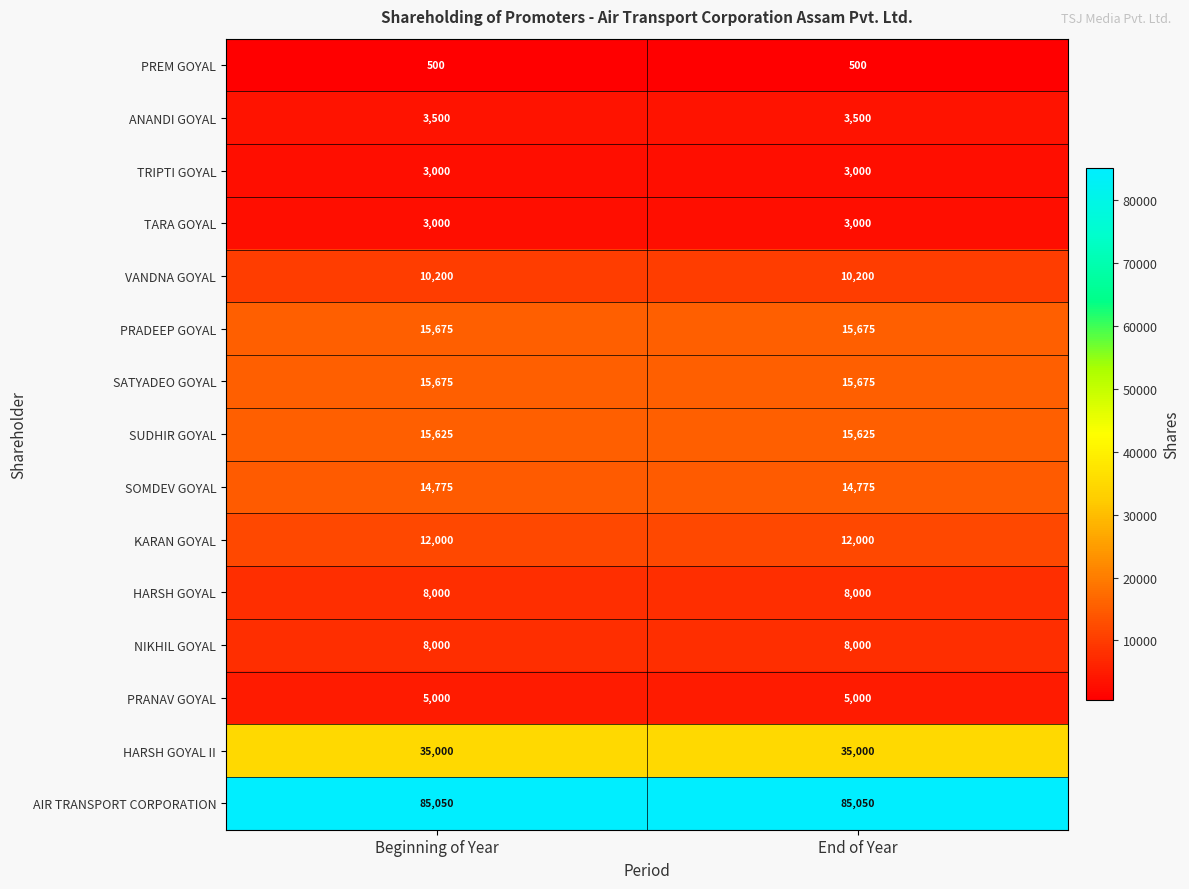

What is the lowest value of the NIKHIL GOYAL series?

8000